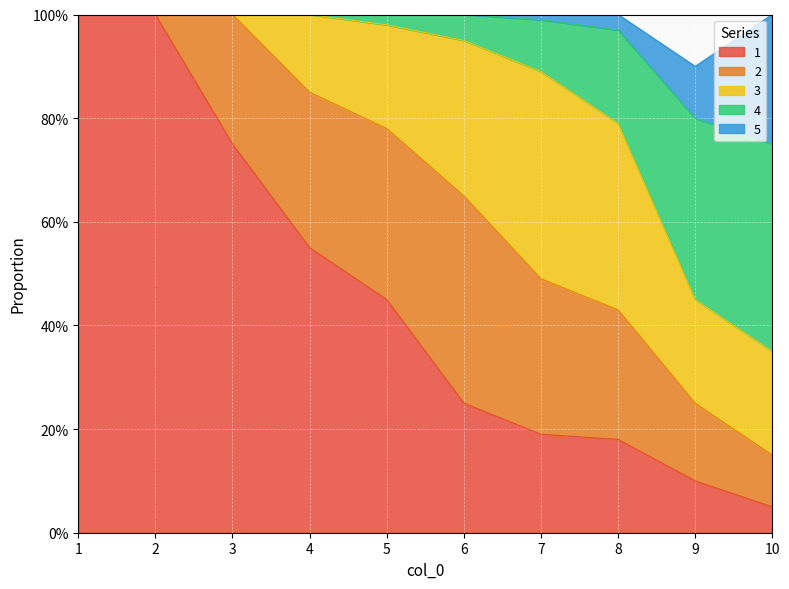

What is the average value of the 2 series?

0.2